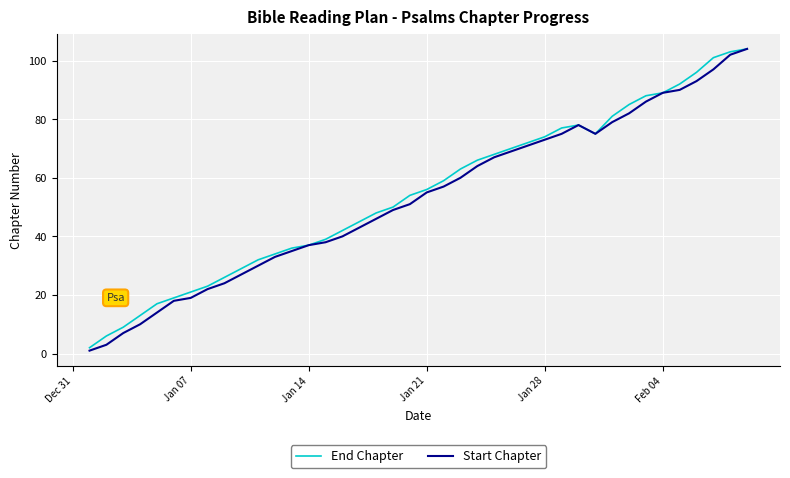

What is the greatest value displayed?

104